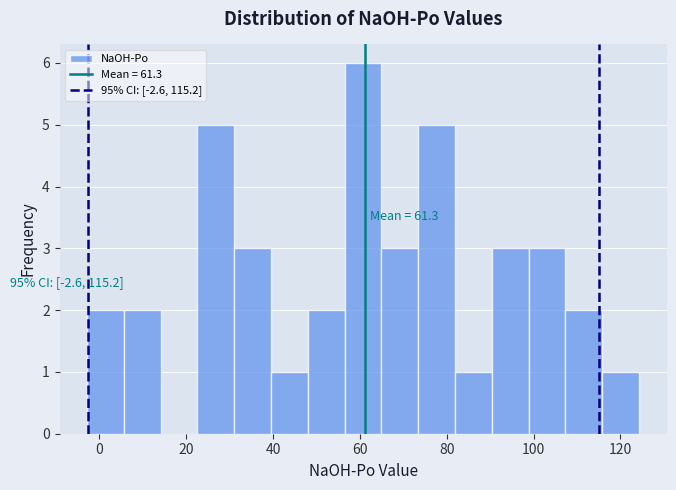

Over which range of the x-axis is the bar tallest?

56 to 64